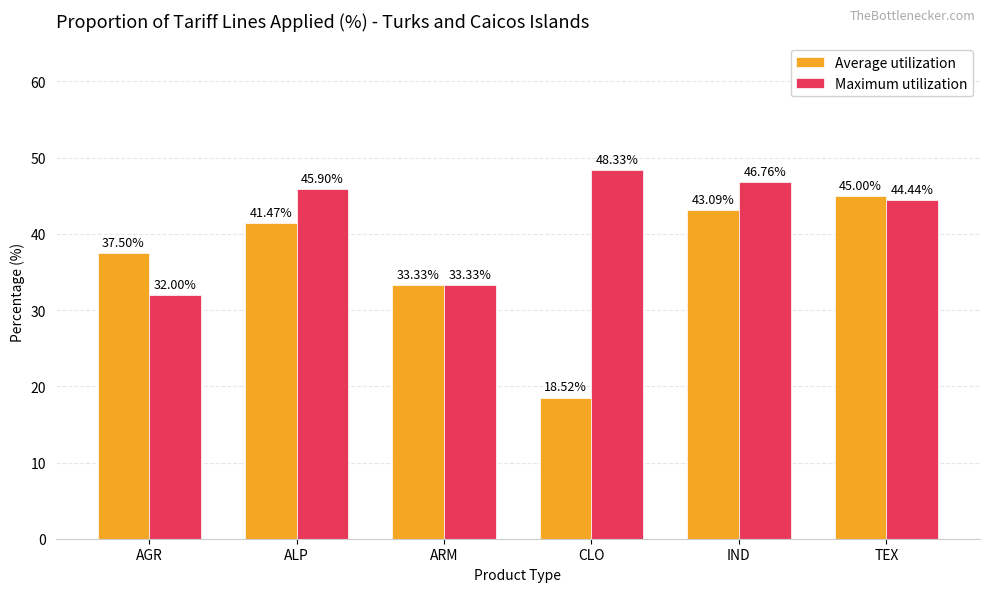

What is the difference between the second highest and second lowest values in the Maximum utilization series?

13.4